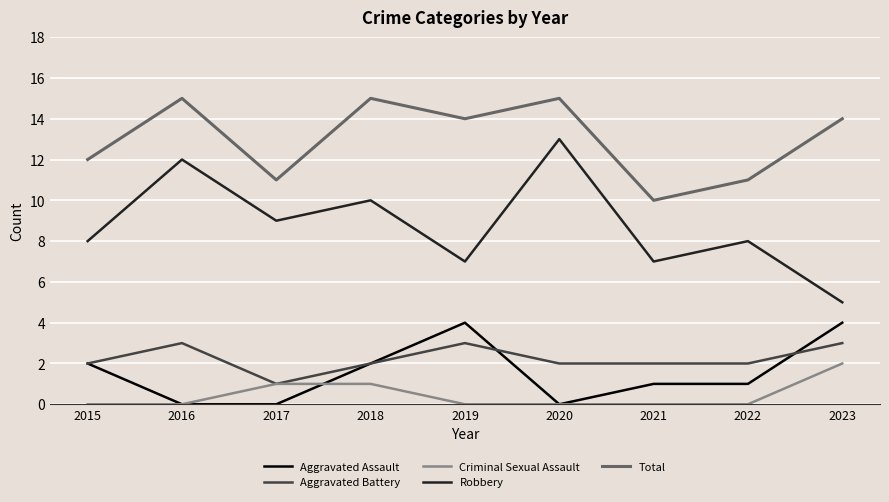

Is it true that Aggravated Assault equals 1 at 2021?

True